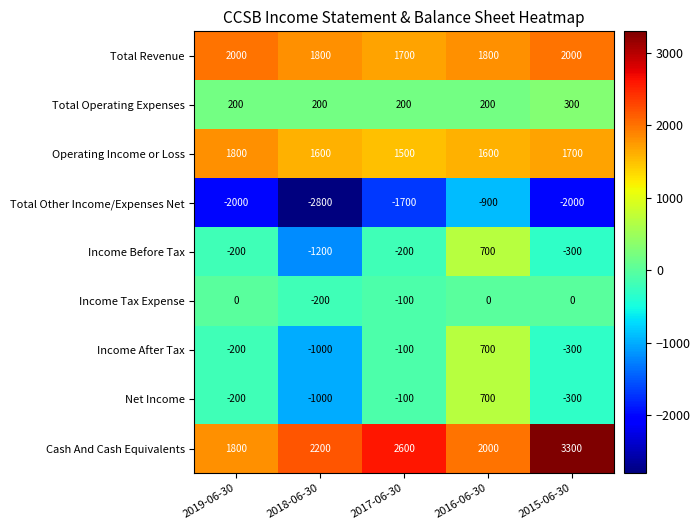

Read the Net Income value at 2015-06-30.

-300